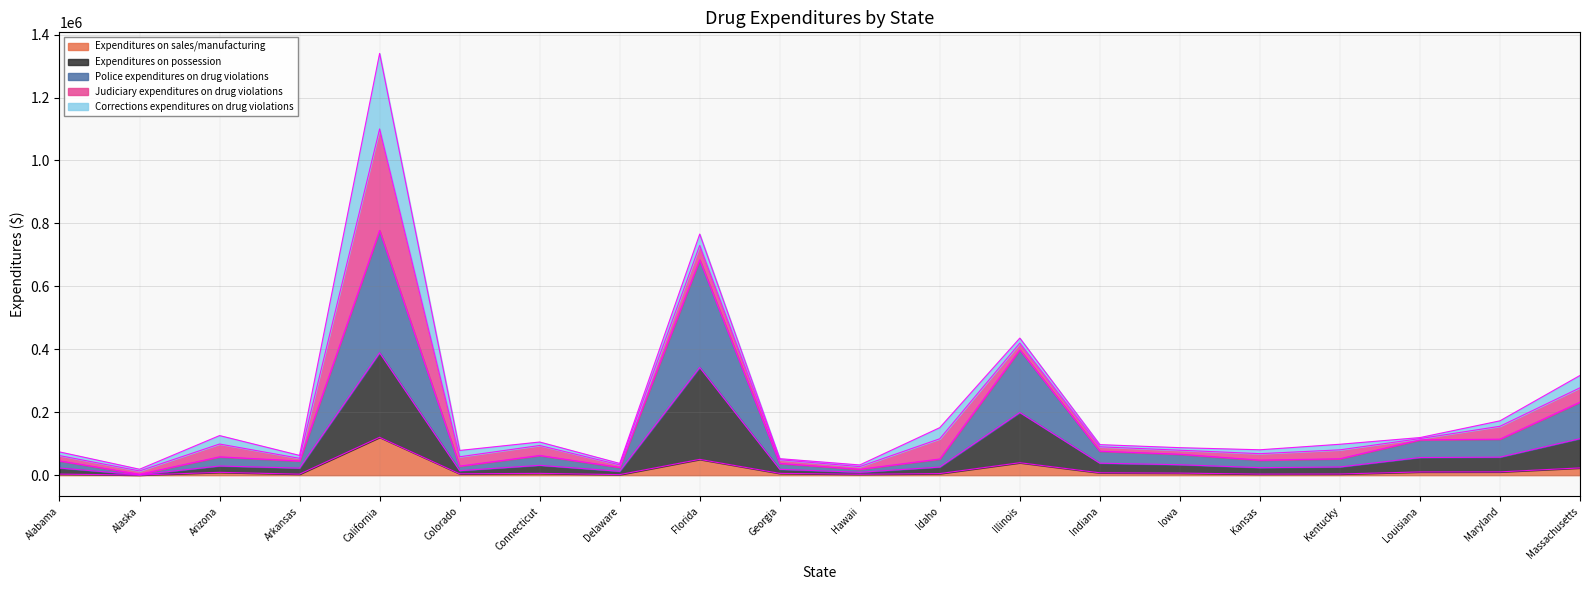

What is the label of the 2nd point from the right?

Maryland